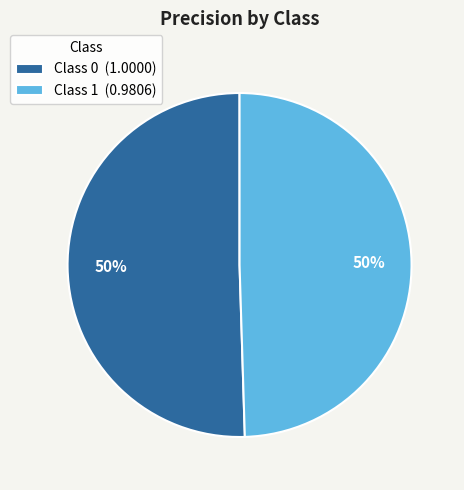

Do Class 1 (0.9806) and Class 0 (1.0000) together represent more than half of the pie?

Yes